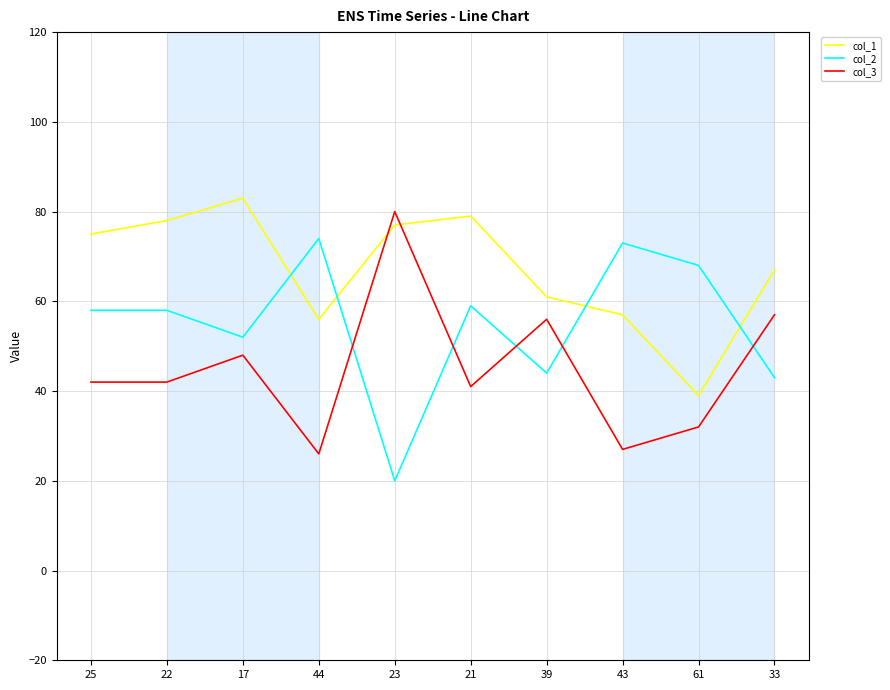

The col_1 series shows 56 at 44. True or false?

True